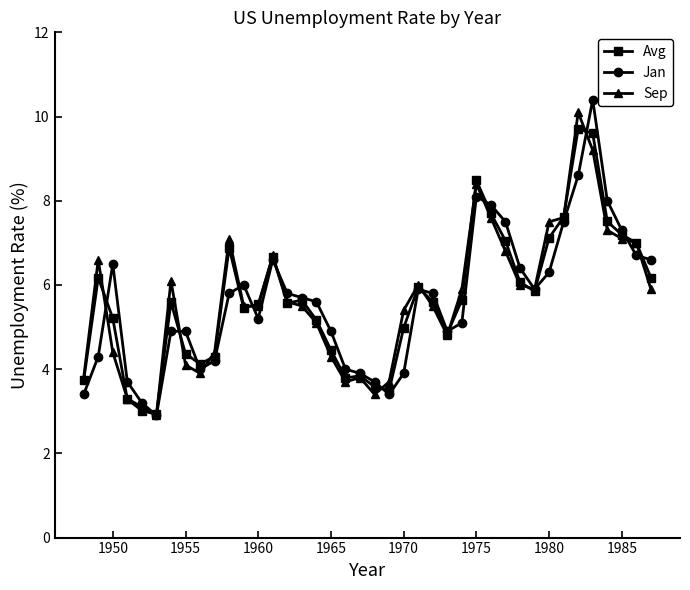

True or false: Jan has more than 0 points higher than both neighbors.

True